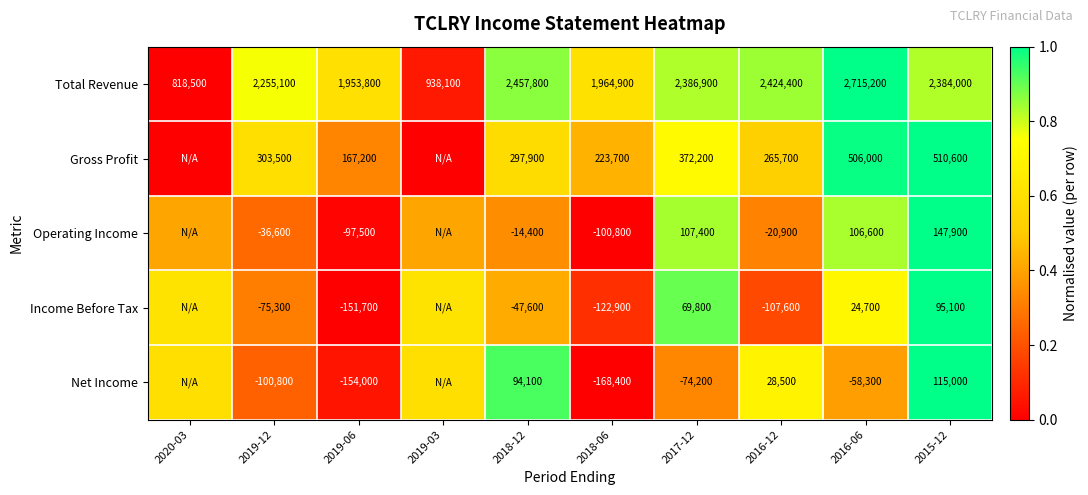

Count the number of data series in this chart.

5